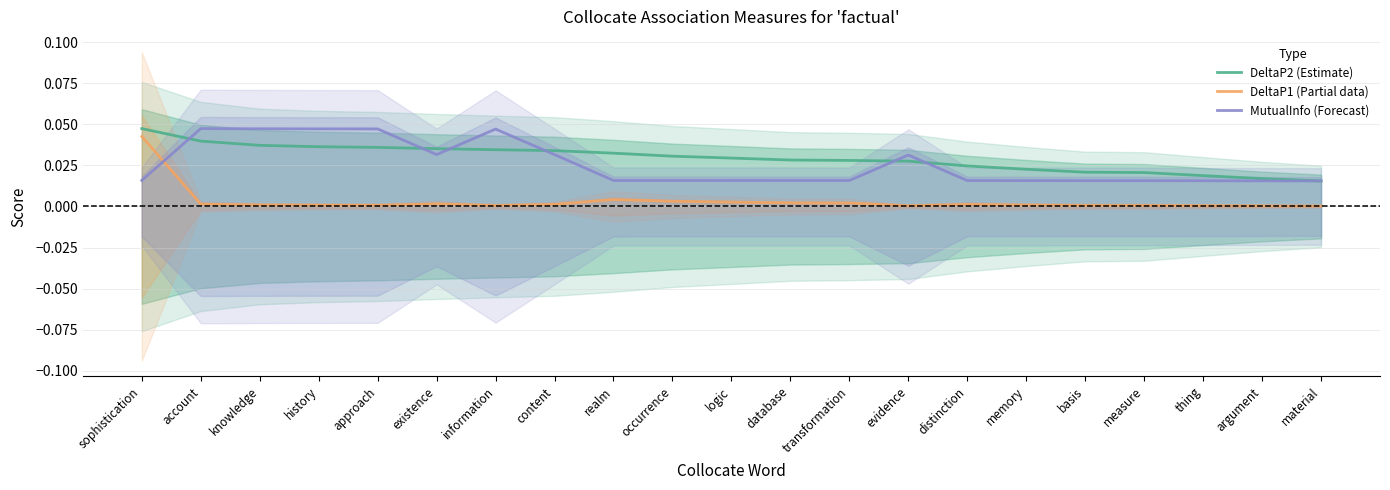

Rank the series by their maximum value, from highest to lowest.

DeltaP2 (Estimate), MutualInfo (Forecast), DeltaP1 (Partial data)